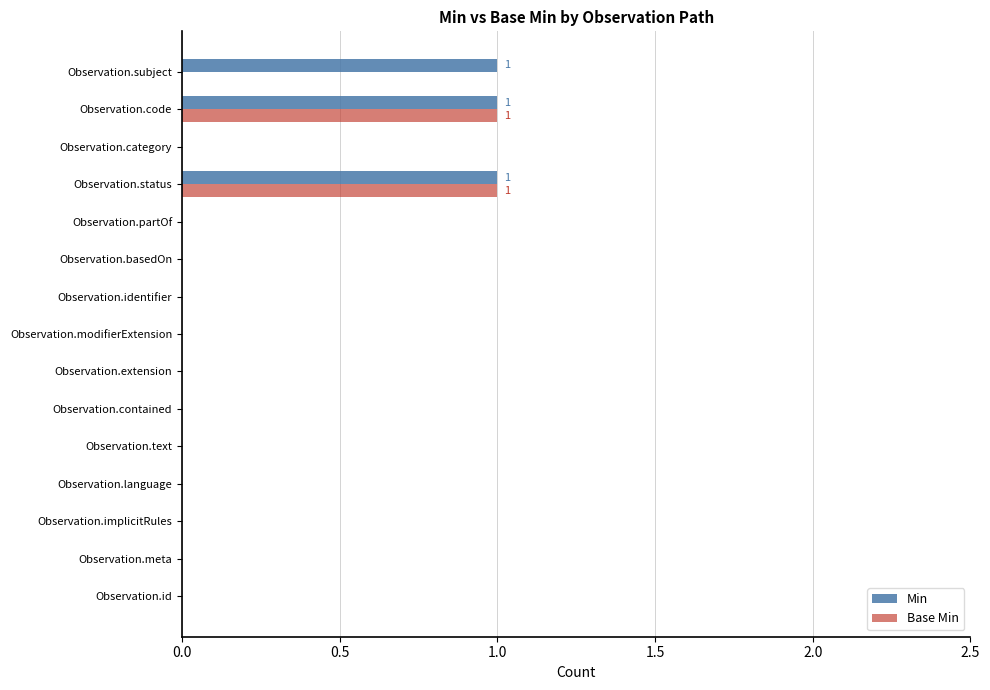

The Base Min series shows 0 at Observation.contained. True or false?

True